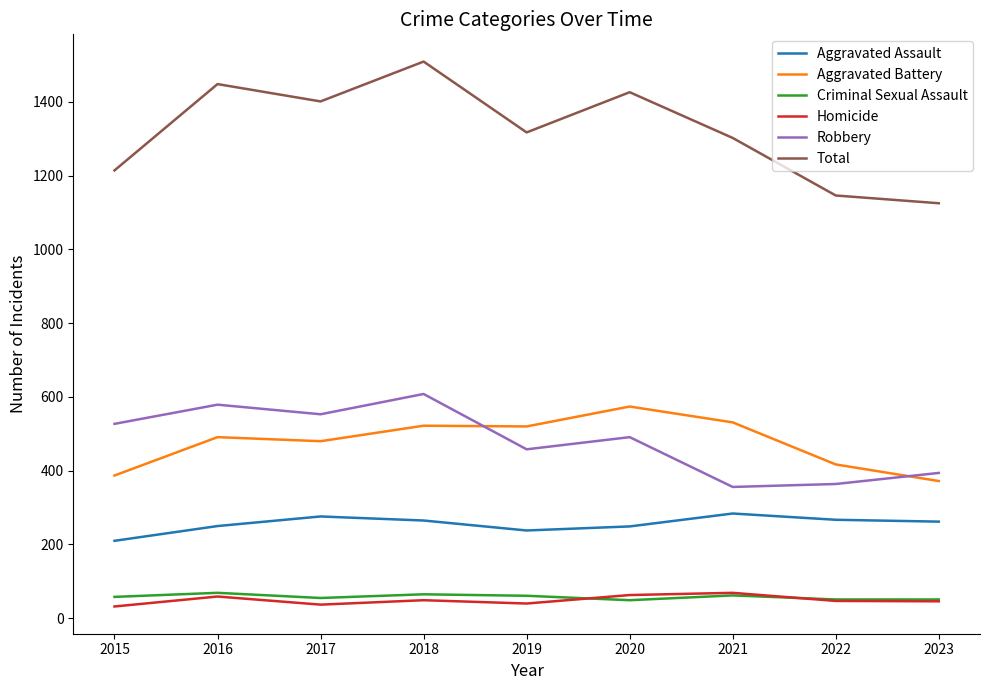

The Aggravated Assault series shows 375 at 2019. True or false?

False